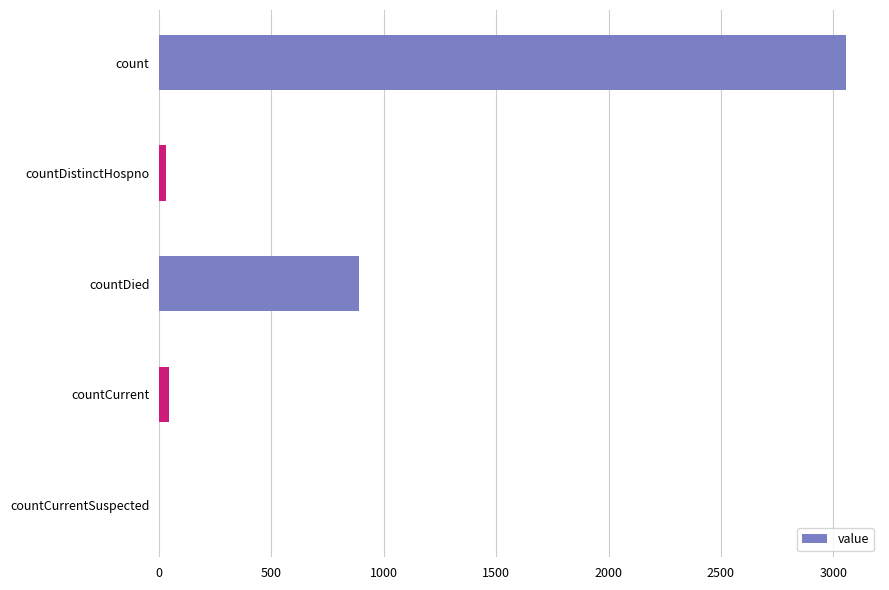

Which has a higher value, count or countDistinctHospno?

count